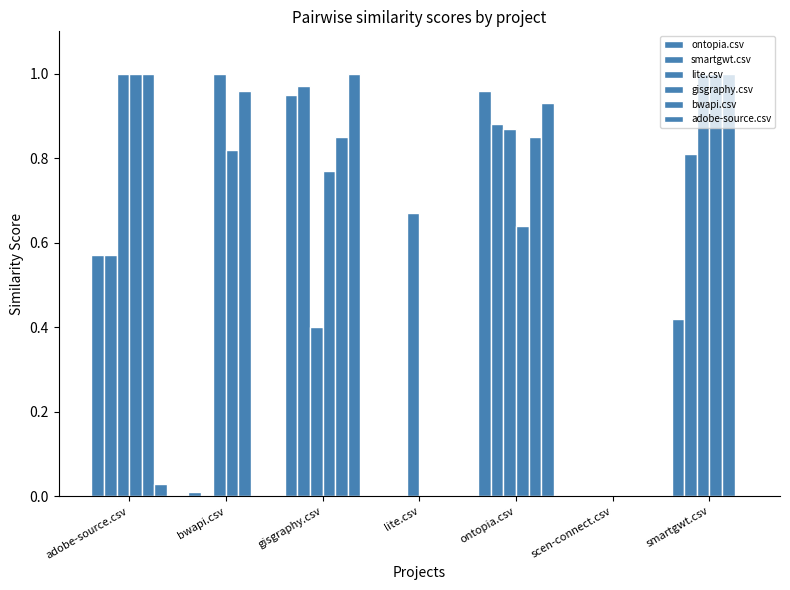

At which label is adobe-source.csv closest to 0?

bwapi.csv